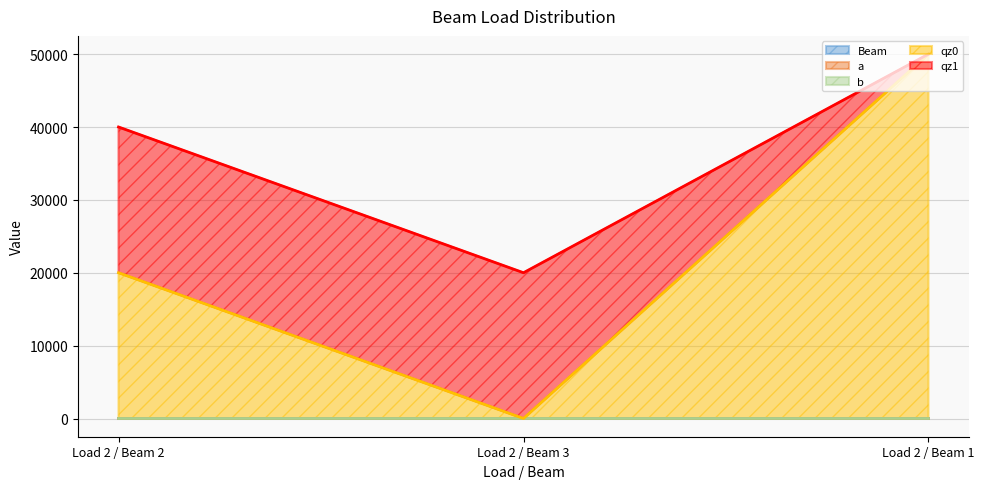

What are all the series names shown in the legend?

Beam, a, b, qz0, qz1